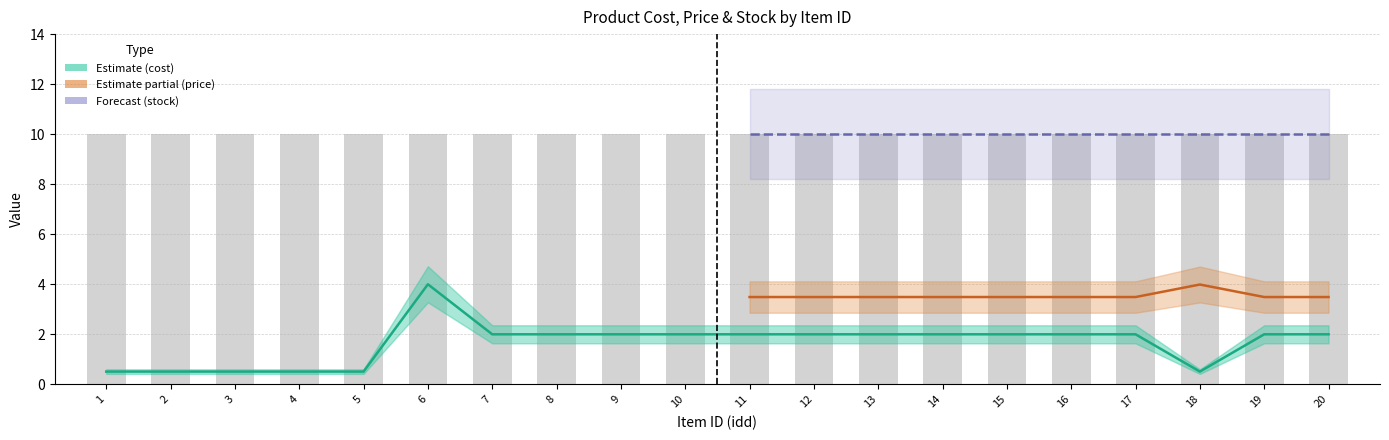

Rank the series at 11 from lowest to highest value.

cost, price, stock